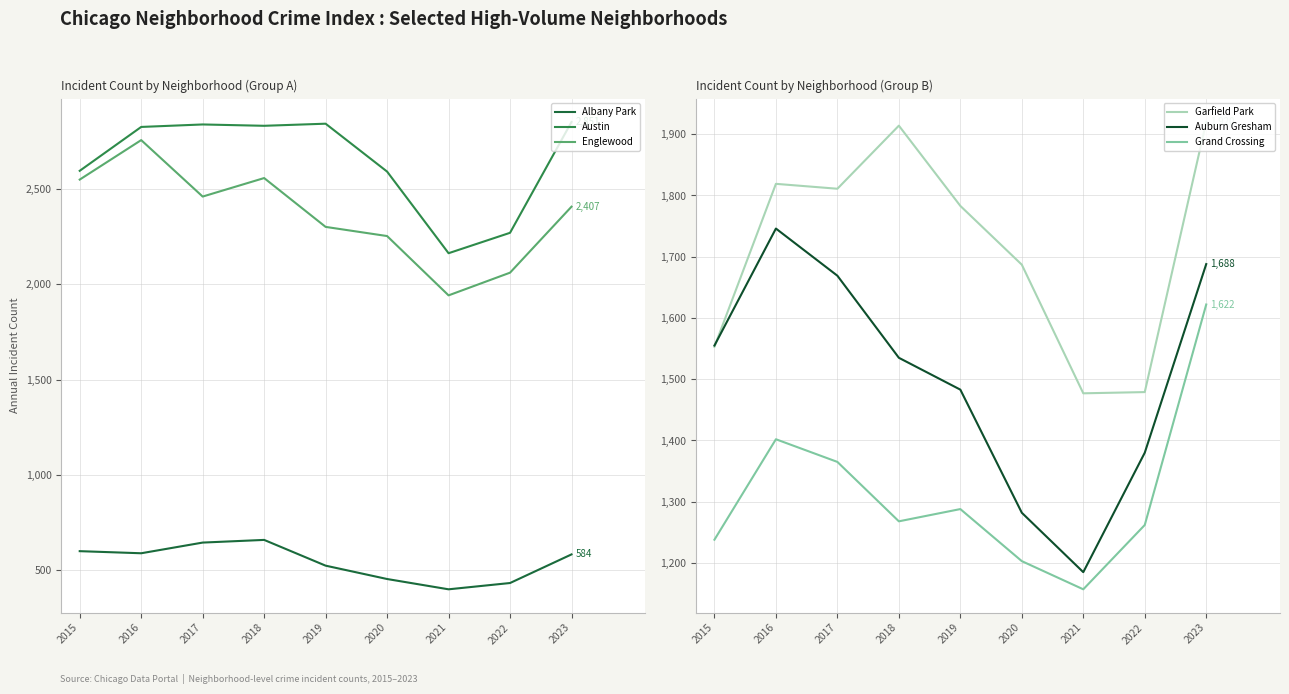

Is it true that Garfield Park equals 1479 at 2022?

True